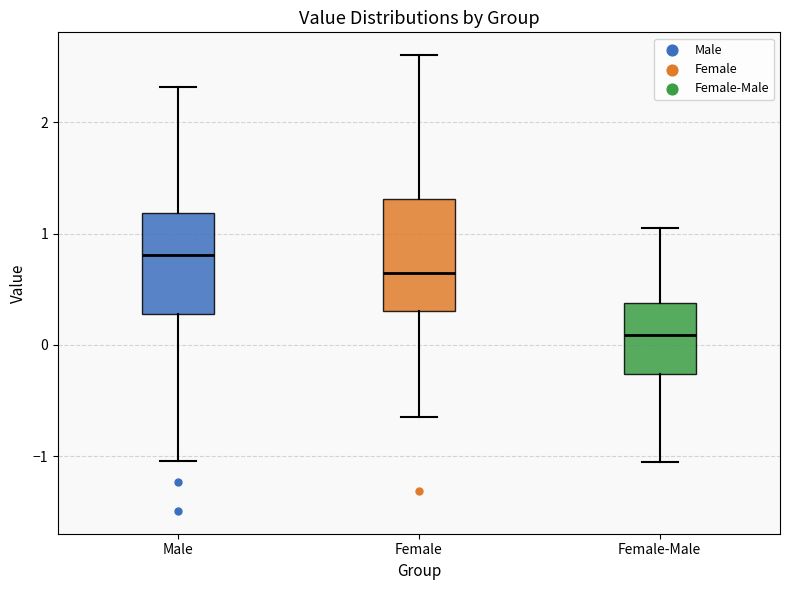

Where does the upper whisker of the box for Female end on the y-axis? The values are not printed on the chart, so give them approximately, as read against the axis.

2.6